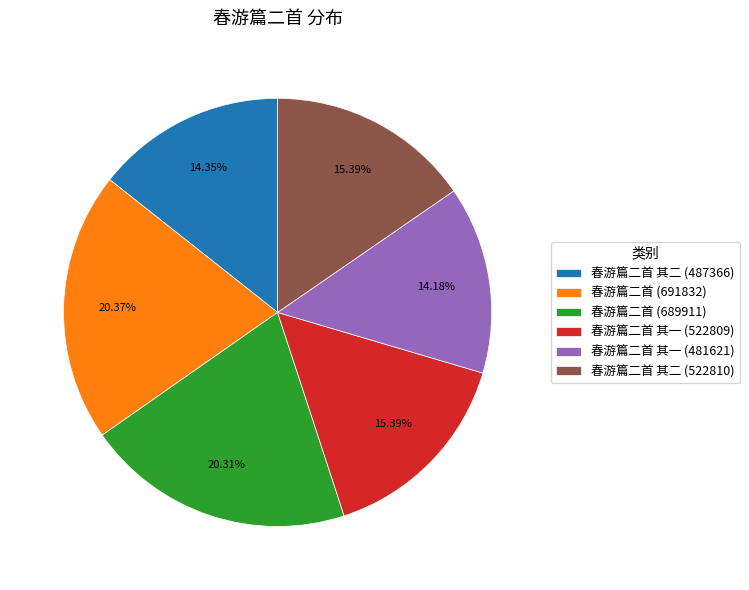

True or false: 春游篇二首 (691832) accounts for 7% of the total.

False